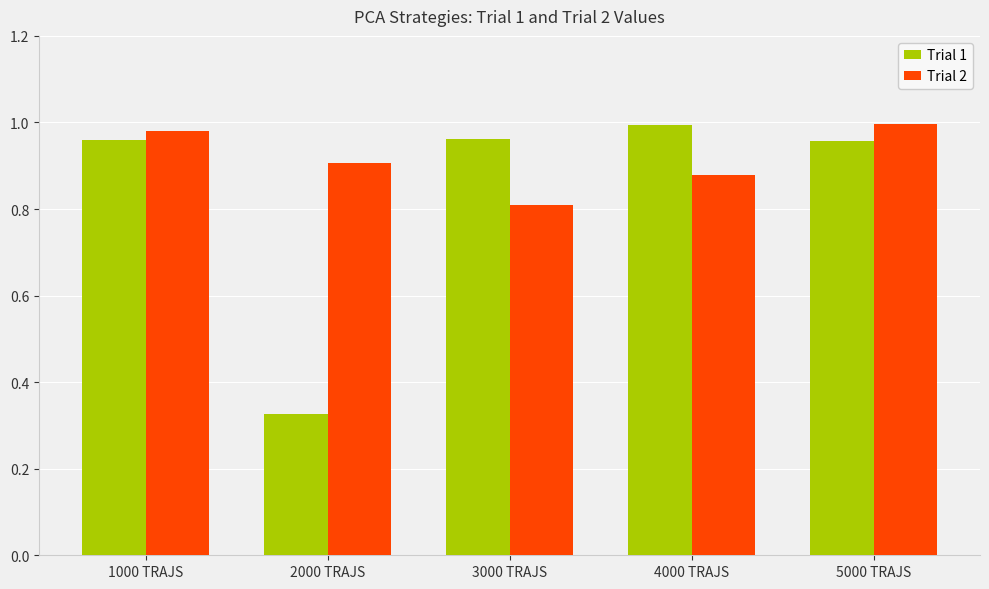

What position from the left is 4000 TRAJS?

4